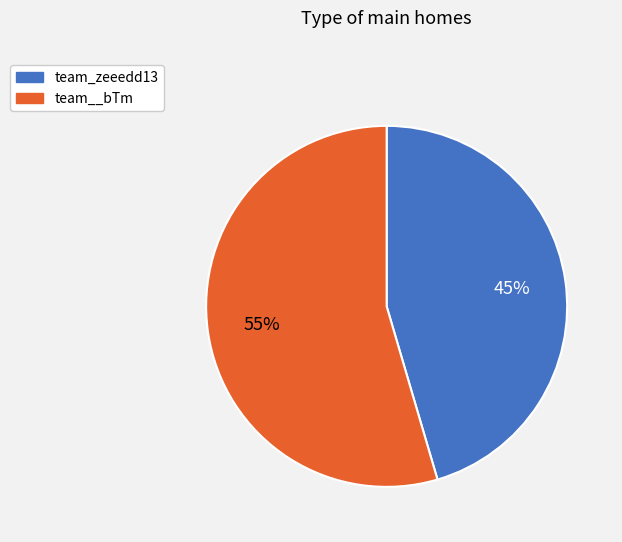

Count the number of slices in the pie.

2